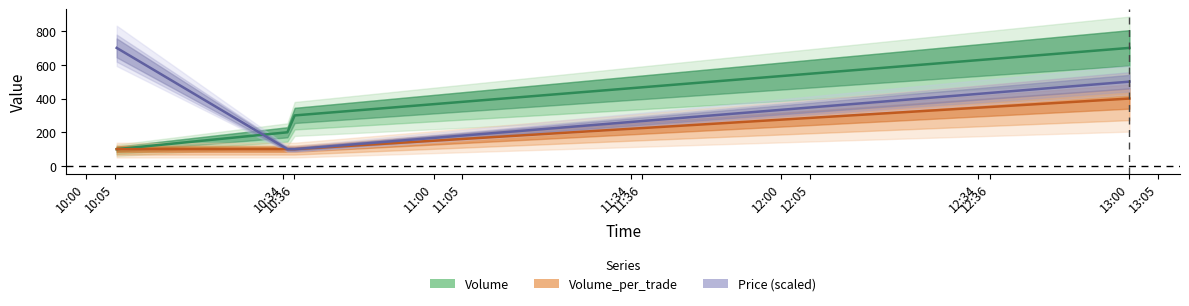

What is the label of the 2nd point from the right?

2021-10-11 10:36:03